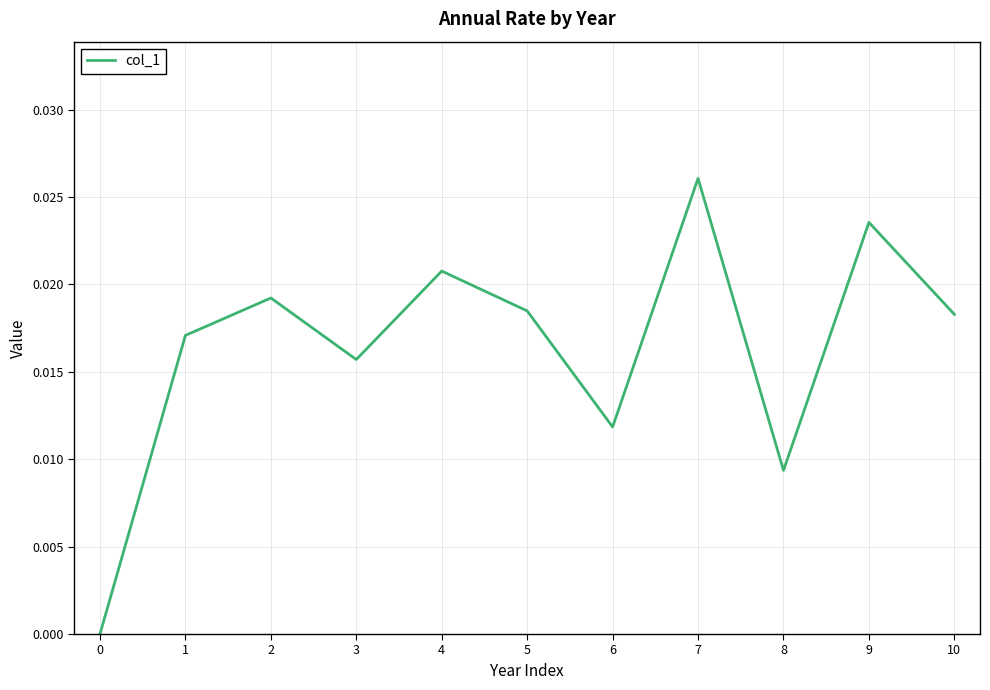

At which category does the chart reach its peak across all series?

7